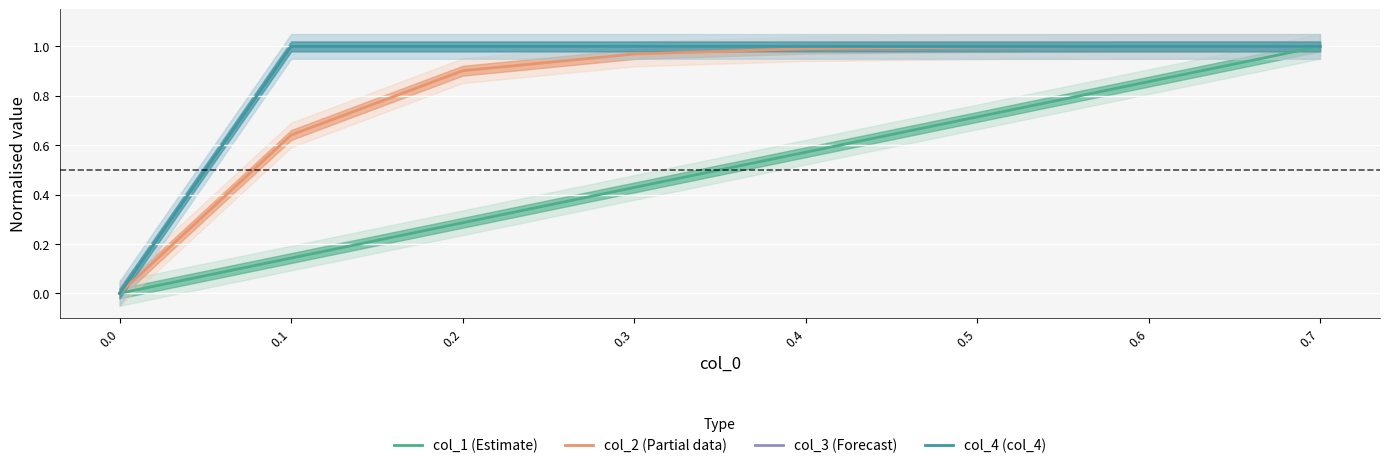

Which label corresponds to the largest value in the chart?

0.7